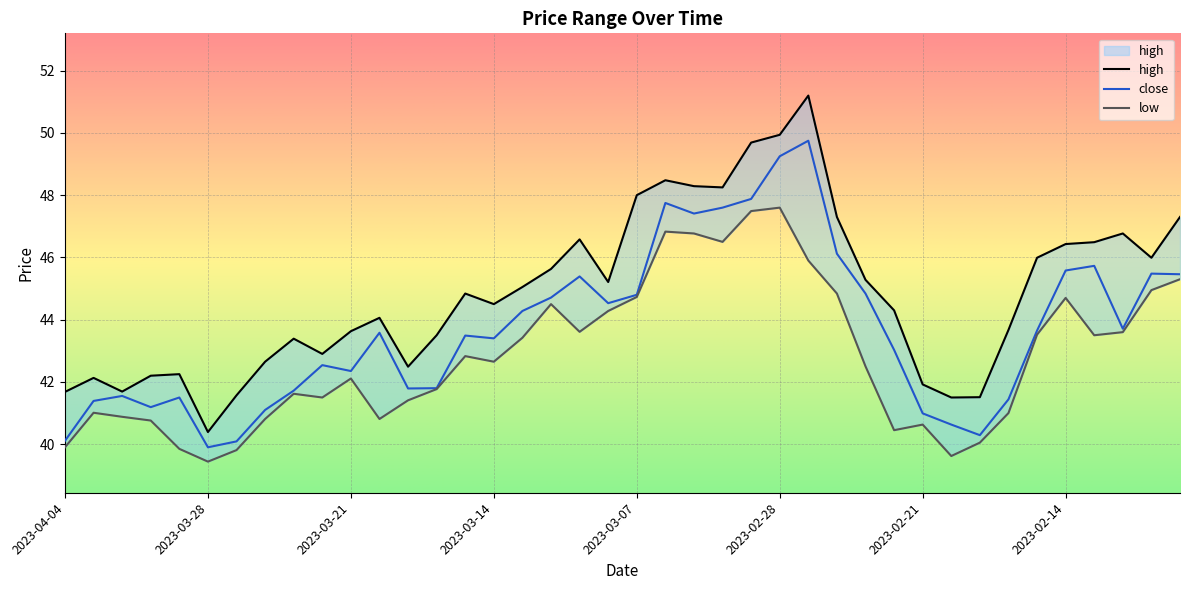

What is the label of the 15th point from the right?

2023-02-28